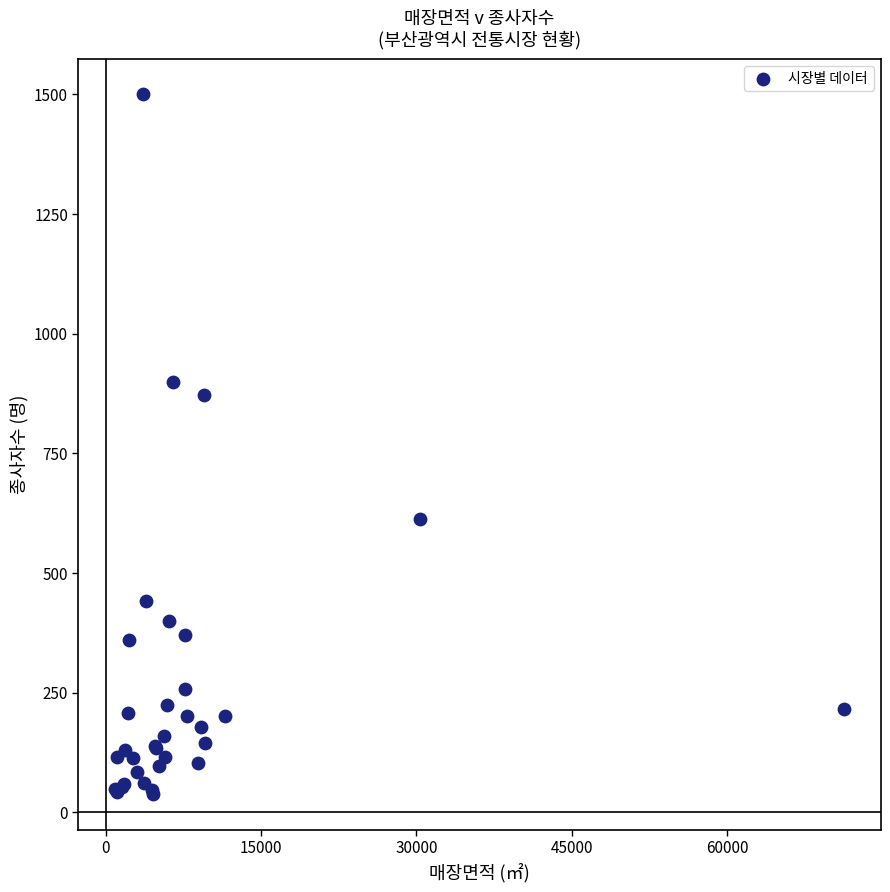

What Y value in the scatter plot is closest to 768?

871